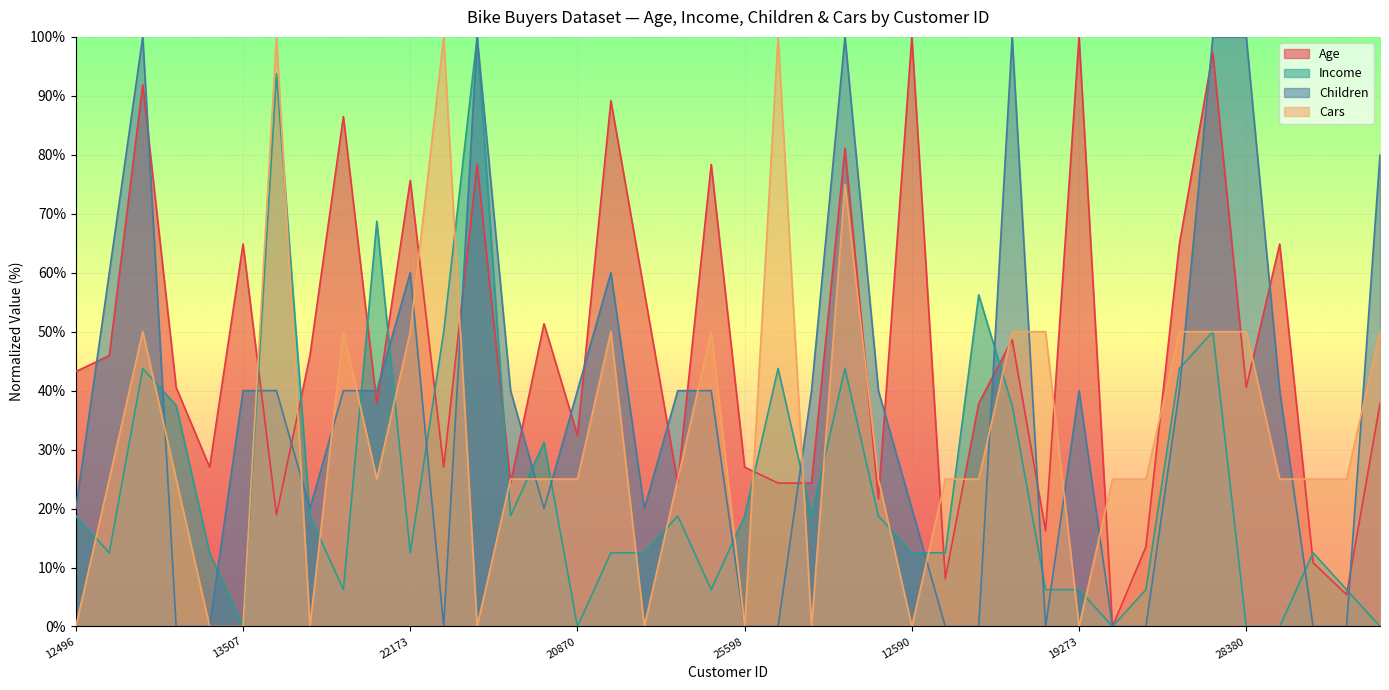

How many times do Cars and Income cross each other?

22